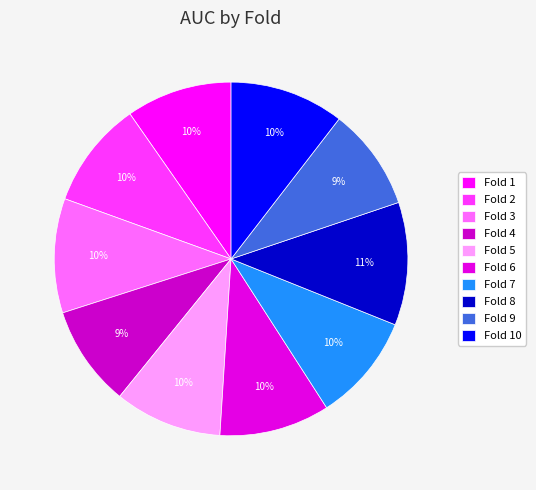

Does any single category account for the majority?

No